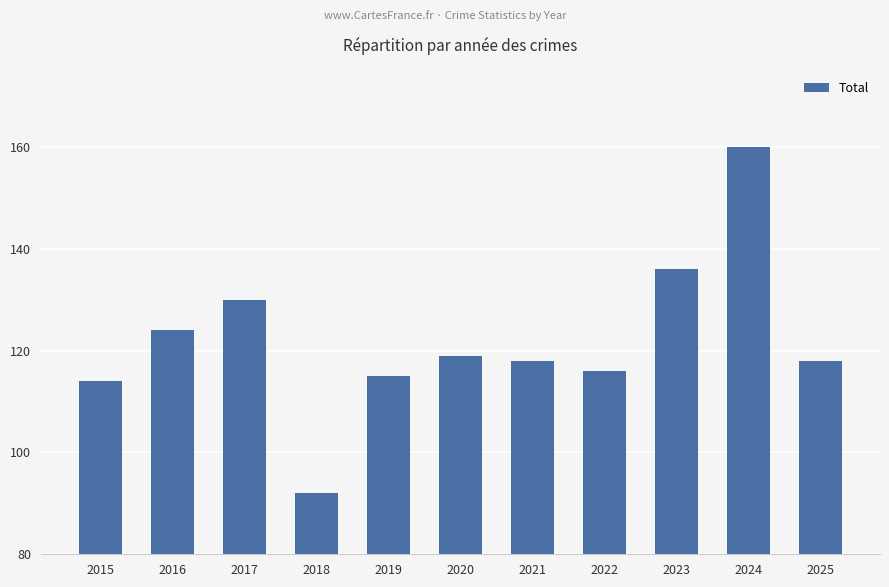

What is the value of the 10th bar from the left?

160